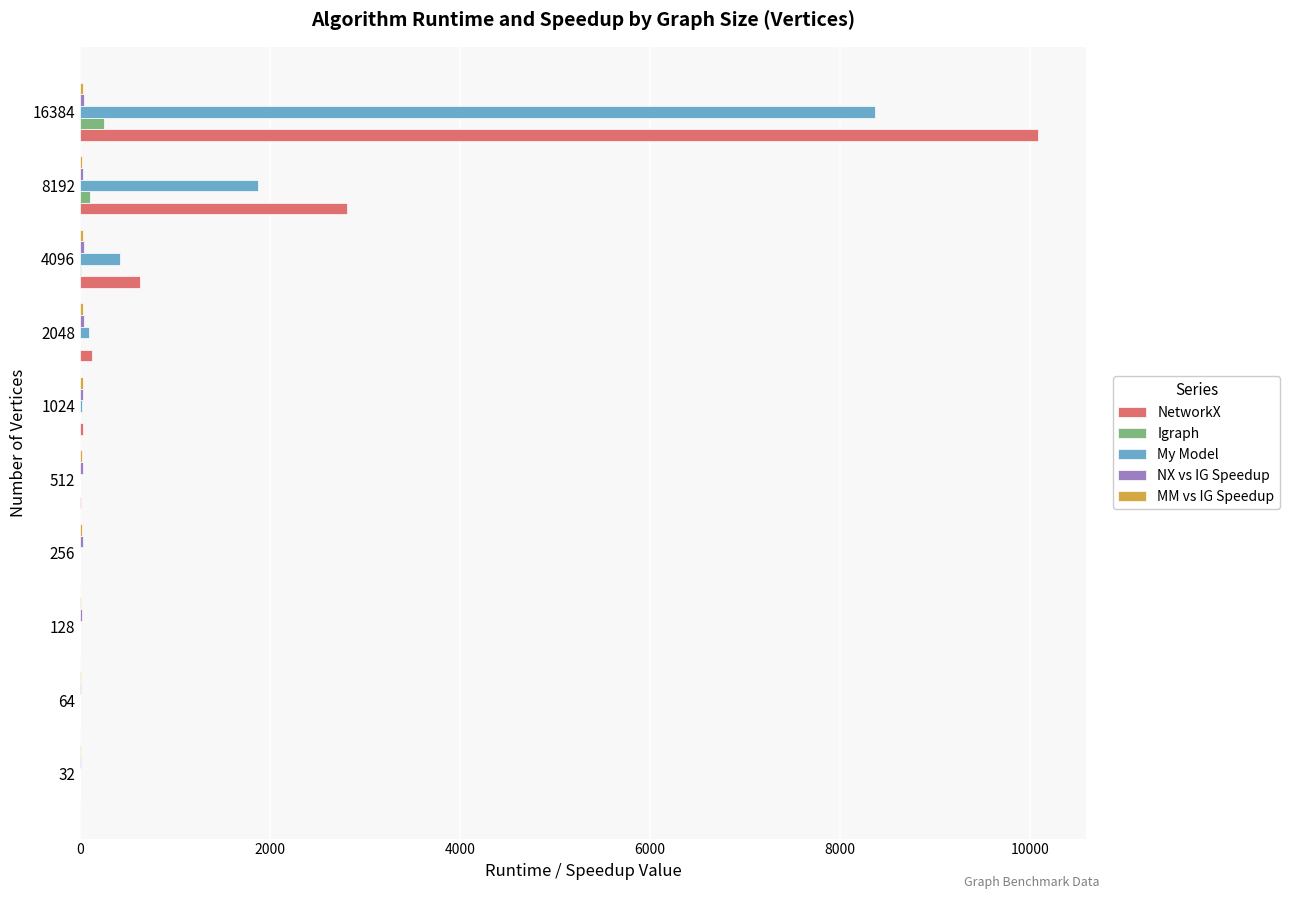

At which category is the sum across all series the highest?

16384